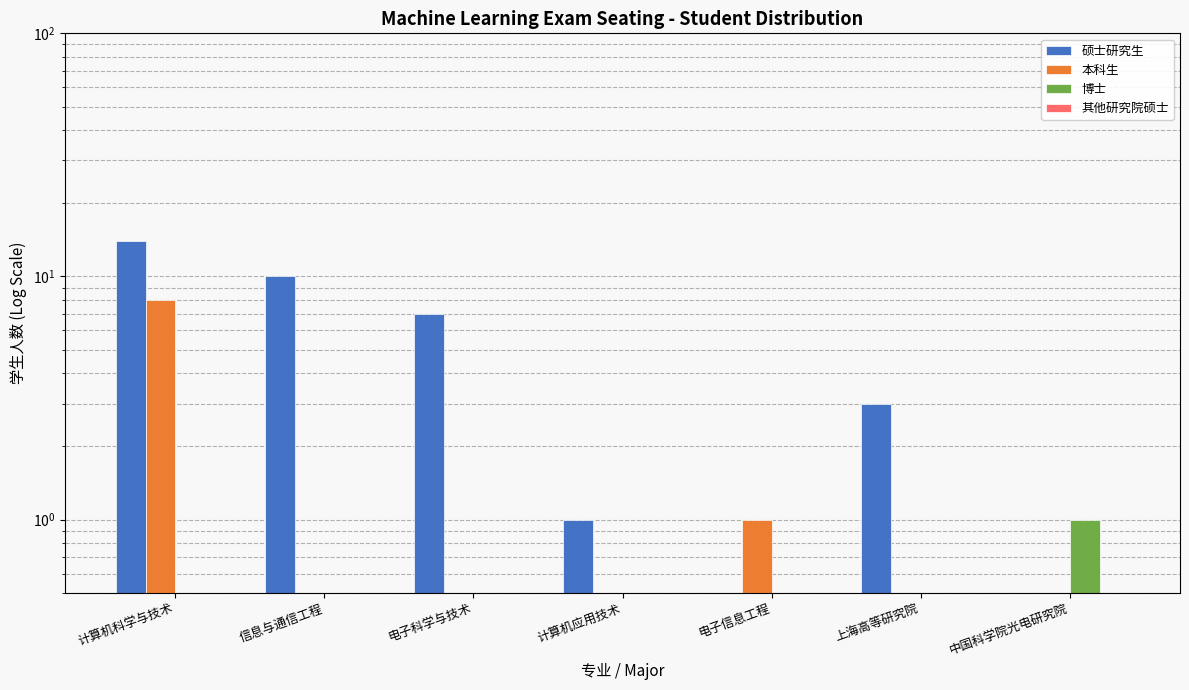

List the labels in order of 其他研究院硕士 value, smallest first.

计算机科学与技术, 信息与通信工程, 电子科学与技术, 计算机应用技术, 电子信息工程, 上海高等研究院, 中国科学院光电研究院